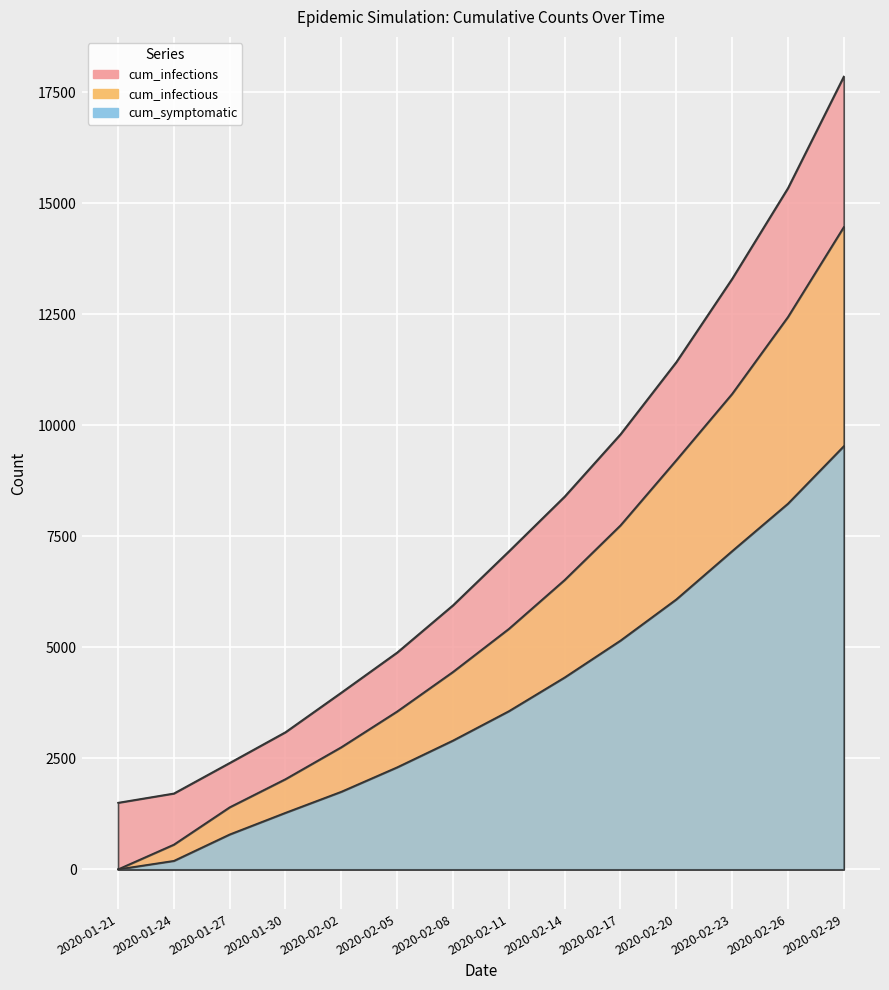

Reading left to right, list all the values displayed in this chart.

cum_infections: 2020-01-21=1500.0	2020-01-24=1709.0	2020-01-27=2397.0	2020-01-30=3090.0	2020-02-02=3981.0	2020-02-05=4884.0	2020-02-08=5947.6	2020-02-11=7161.0	2020-02-14=8395.7	2020-02-17=9798.1	2020-02-20=11423.8	2020-02-23=13300.0	2020-02-26=15342.4	2020-02-29=17854.3
cum_infectious: 2020-01-21=0.0	2020-01-24=557.0	2020-01-27=1398.0	2020-01-30=2032.0	2020-02-02=2751.0	2020-02-05=3556.0	2020-02-08=4446.4	2020-02-11=5415.3	2020-02-14=6517.2	2020-02-17=7746.1	2020-02-20=9214.2	2020-02-23=10707.7	2020-02-26=12439.6	2020-02-29=14464.1
cum_symptomatic: 2020-01-21=0.0	2020-01-24=191.0	2020-01-27=786.0	2020-01-30=1274.0	2020-02-02=1748.0	2020-02-05=2298.0	2020-02-08=2900.6	2020-02-11=3561.6	2020-02-14=4321.3	2020-02-17=5151.8	2020-02-20=6079.1	2020-02-23=7166.5	2020-02-26=8235.5	2020-02-29=9529.0